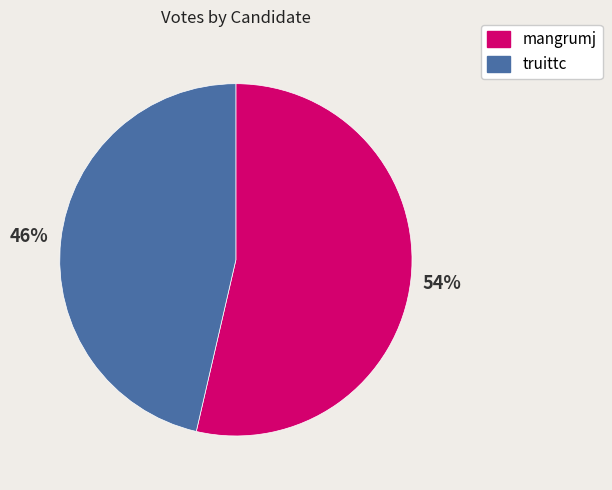

True or false: truittc accounts for 46% of the total.

True